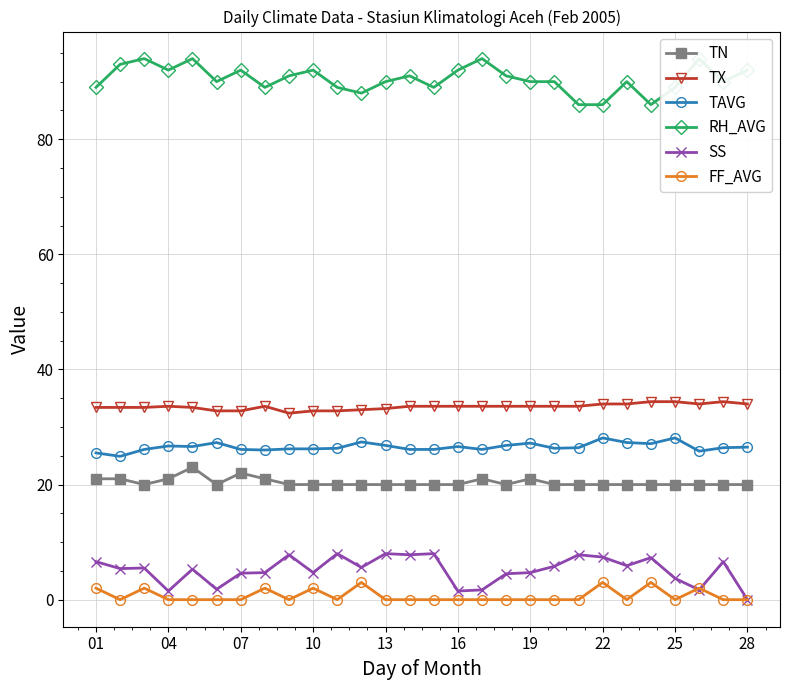

In RH_AVG, how many points are lower than both neighbors (excluding endpoints)?

7